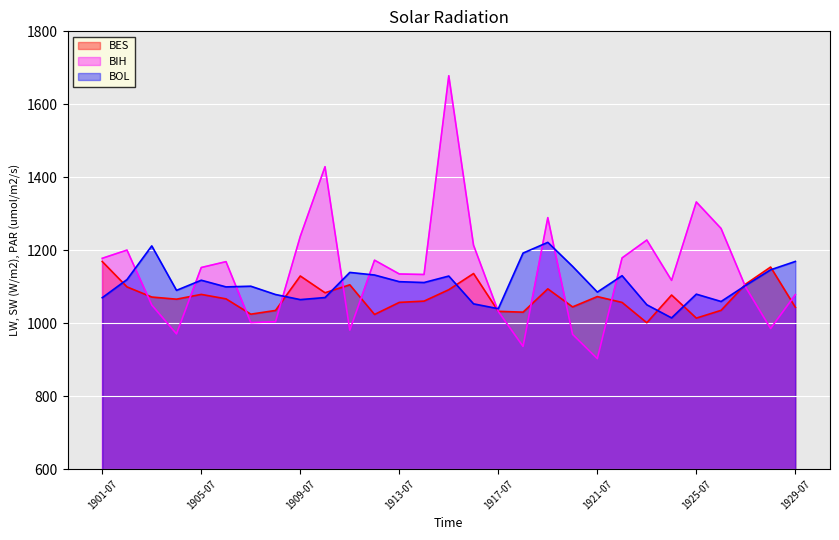

Is it true that BOL equals 1099.5 at 1906-07?

True